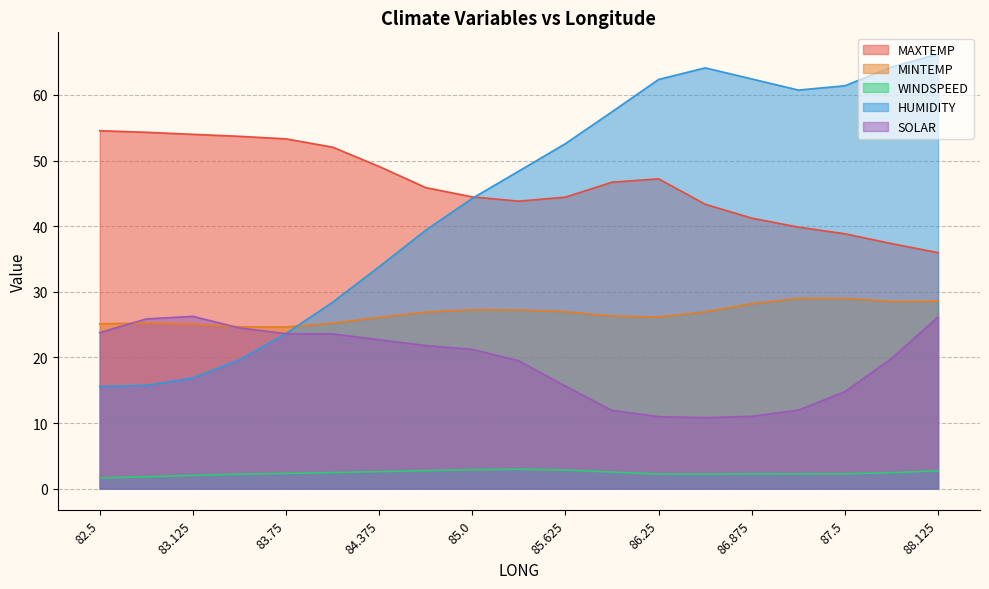

Which series has the largest range (max minus min)?

HUMIDITY